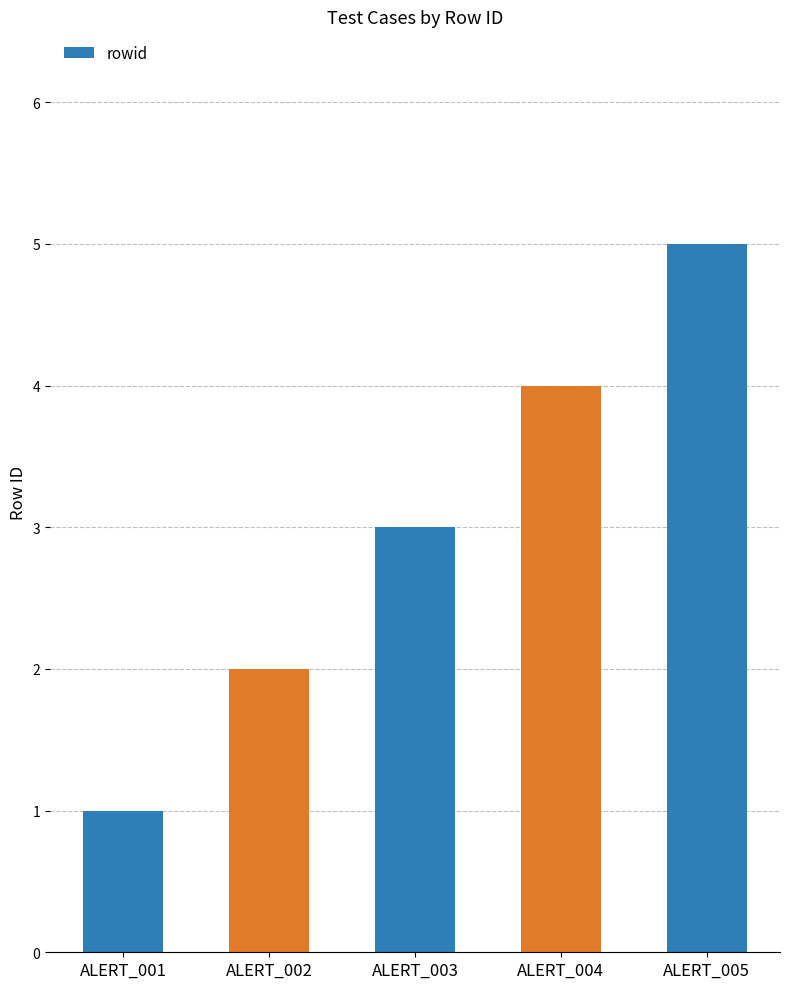

Reading left to right, extract all data points from this chart.

1	2	3	4	5